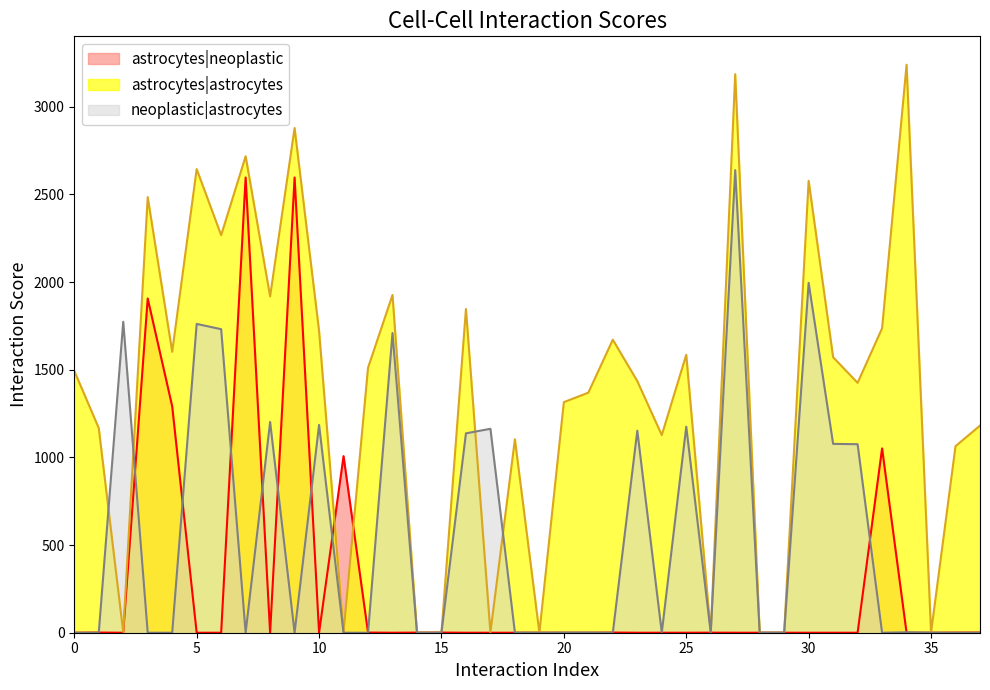

What is the spread (max minus min) of values at 0.5?

1493.0